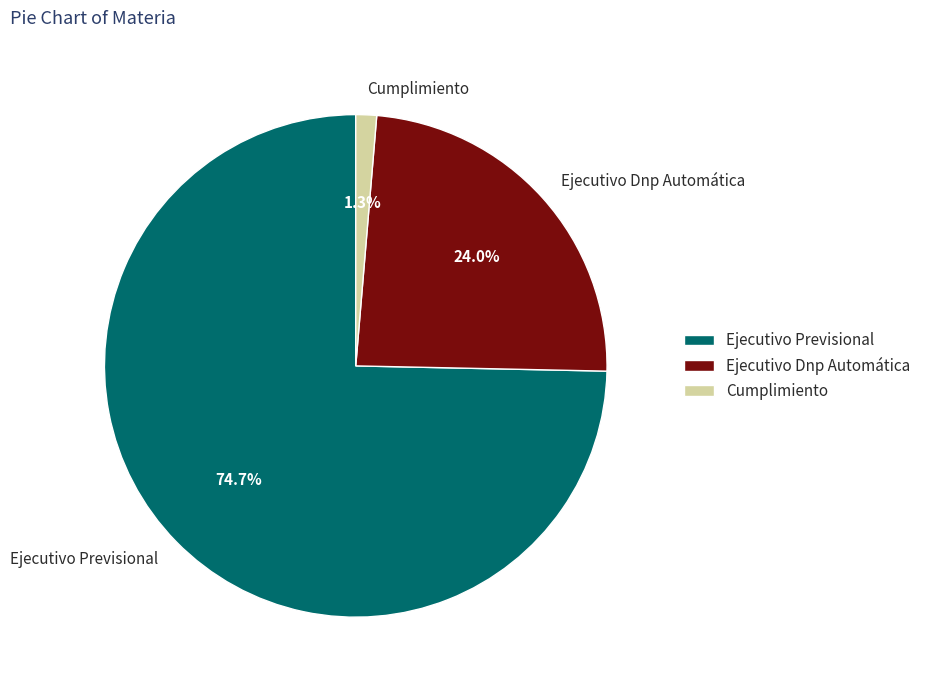

What percentage is NOT represented by Ejecutivo Previsional?

25.3%